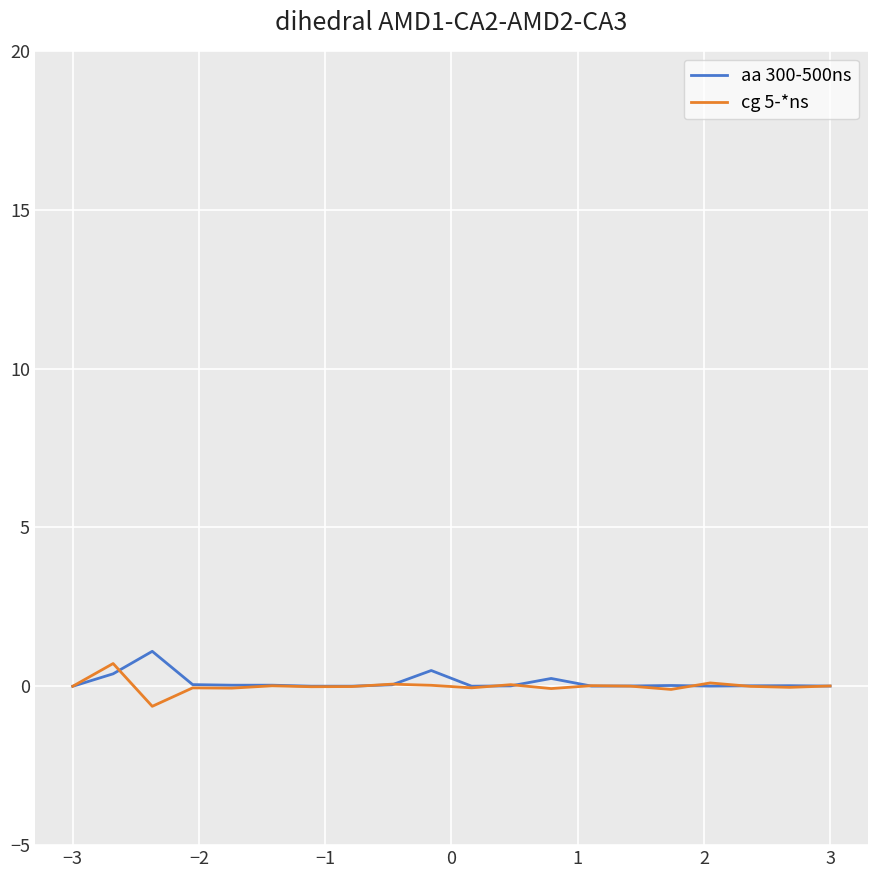

What is the greatest value displayed?

1.1